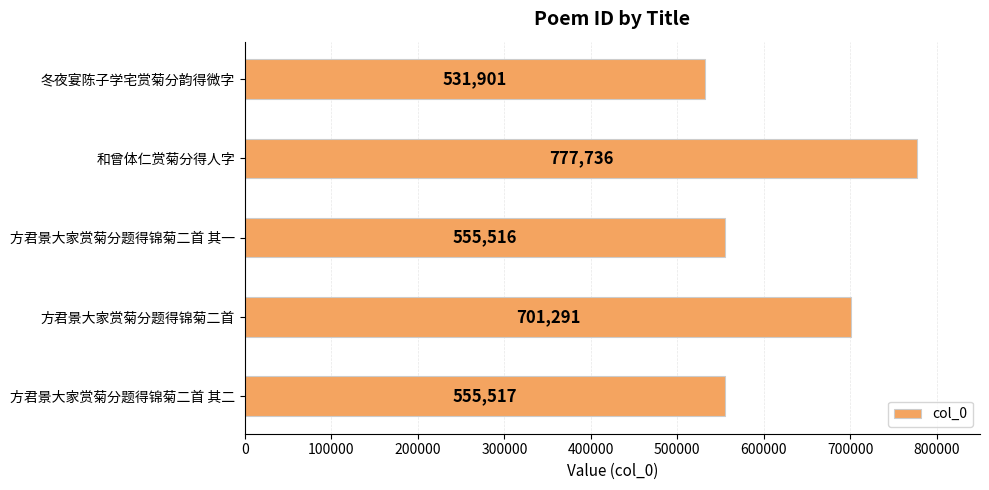

Which category has the highest value across all series?

和曾体仁赏菊分得人字